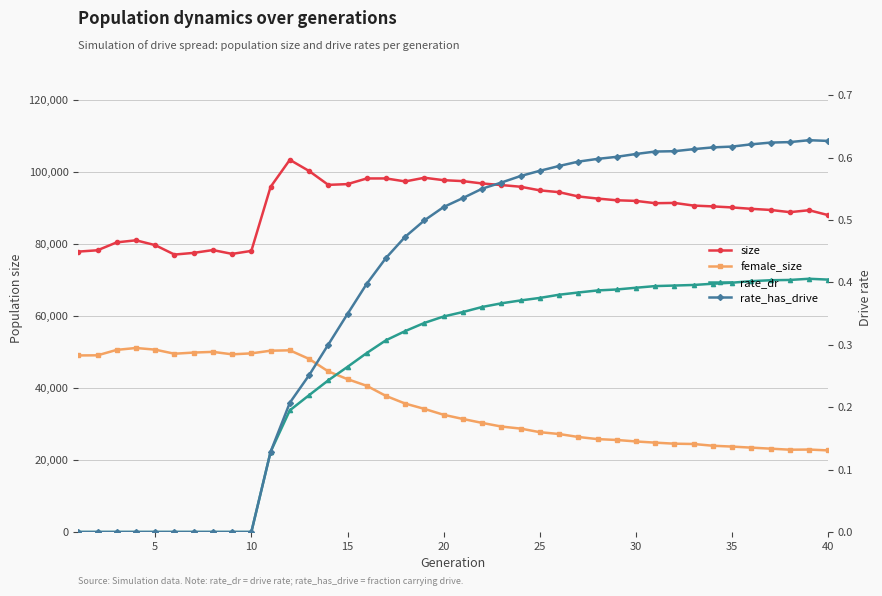

Is this an area chart (filled region under the line)?

No